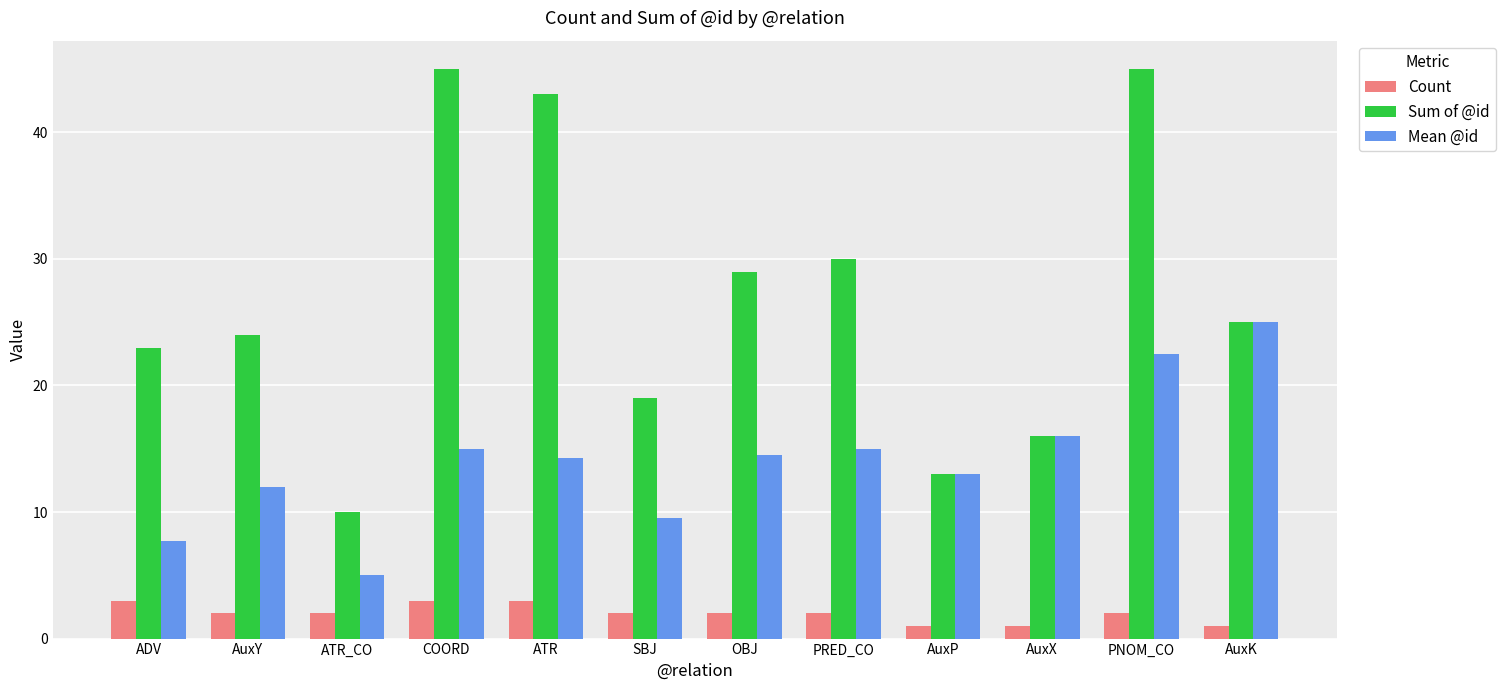

What is the label of the 9th bar from the left?

AuxP